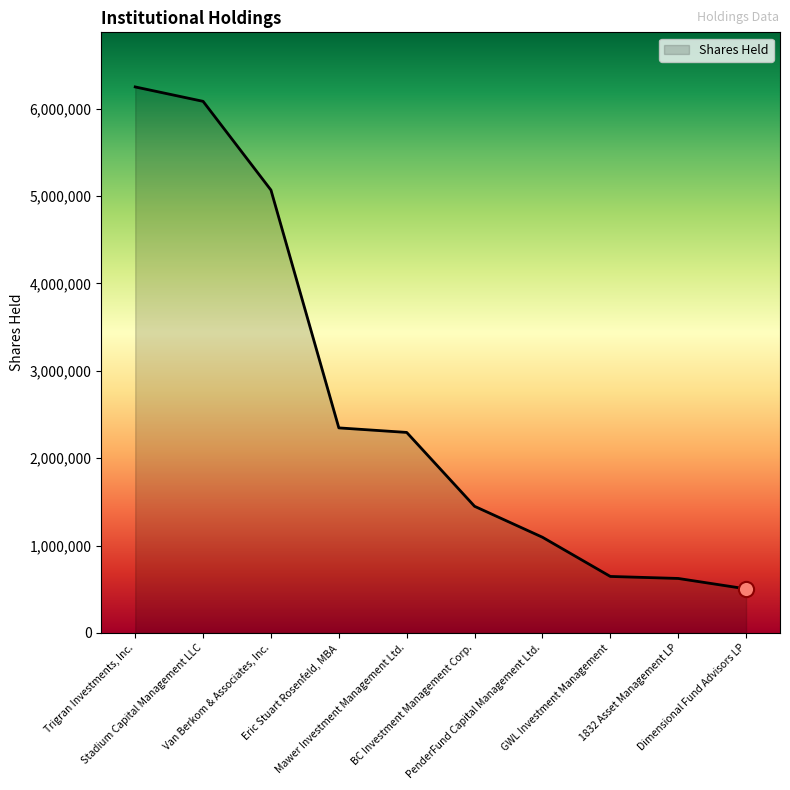

Between PenderFund Capital Management Ltd. and GWL Investment Management, which is larger?

PenderFund Capital Management Ltd.